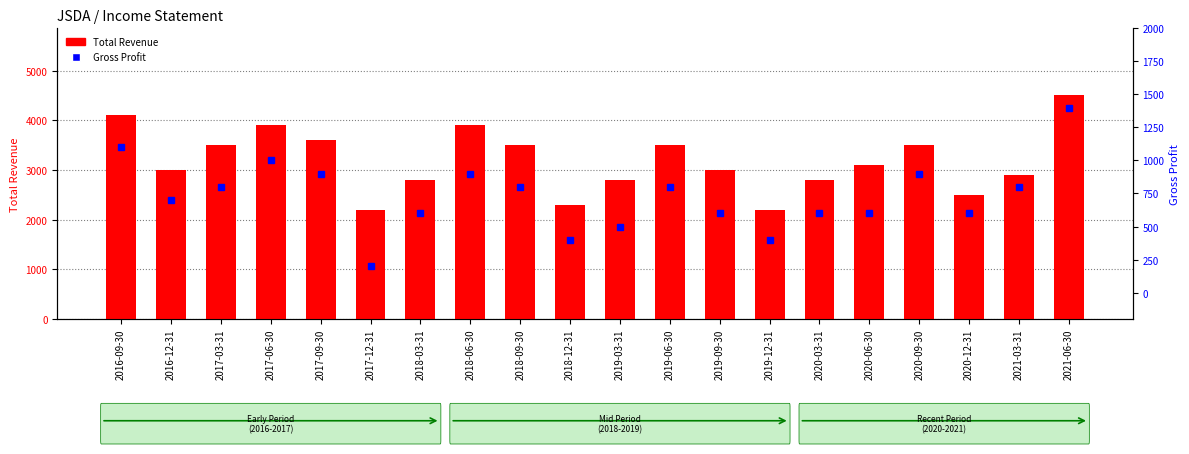

Rank the series by their maximum value, from highest to lowest.

Total Revenue, Gross Profit